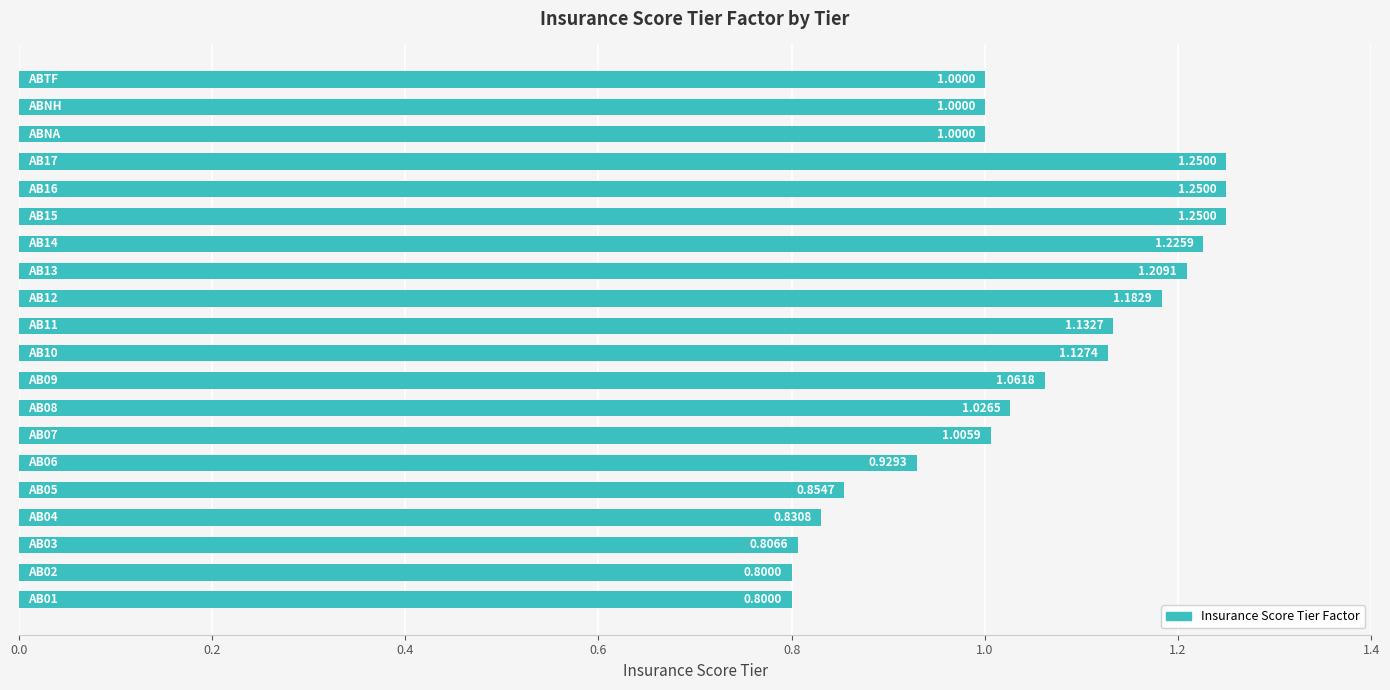

What is the average value?

1.0